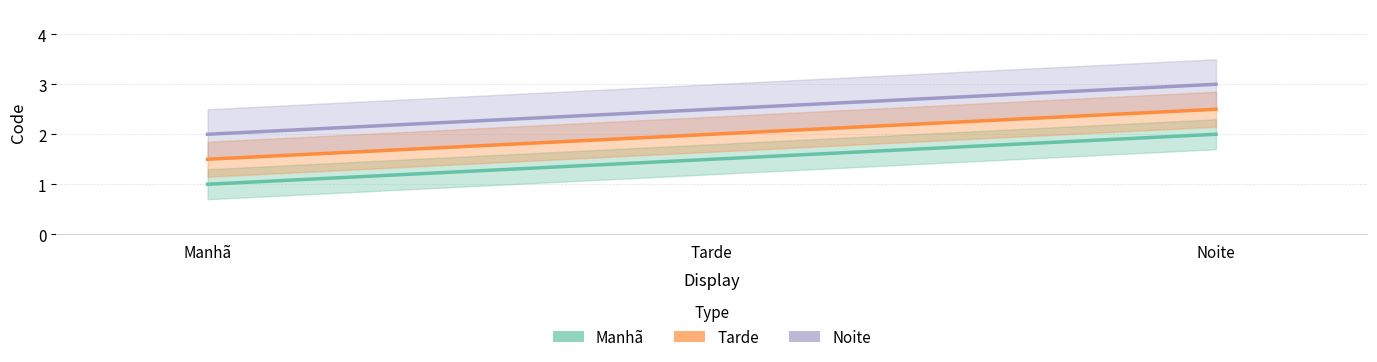

The Manhã series shows 2.4 at Tarde. True or false?

False